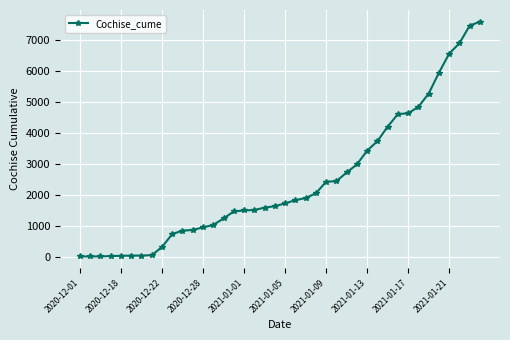

What is the difference between the second highest and minimum values?

7469